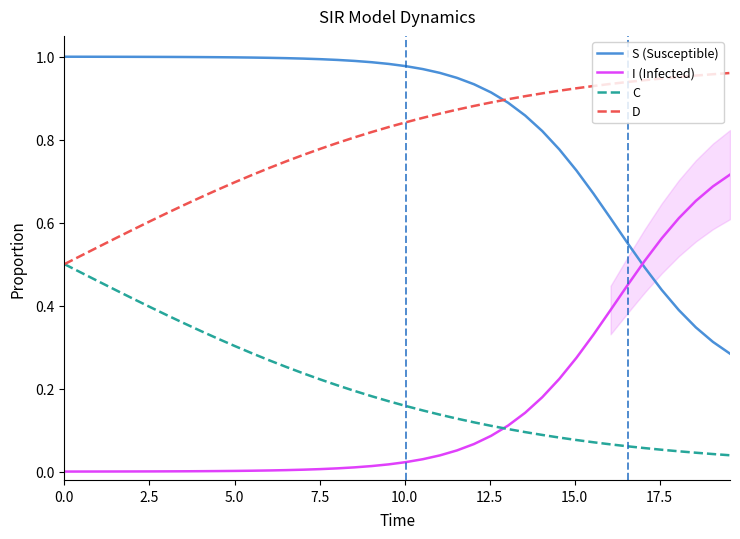

What are all the series names shown in the legend?

S (Susceptible), I (Infected), C, D